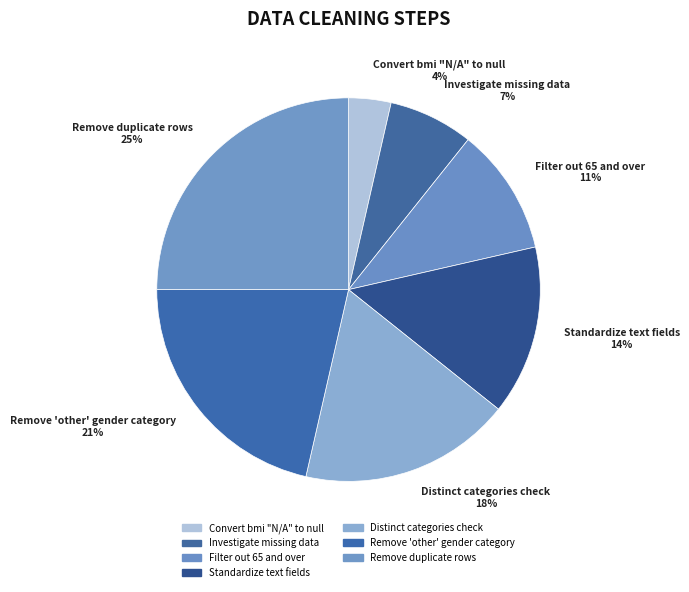

Is it true that Standardize text fields is 14% of the pie?

True